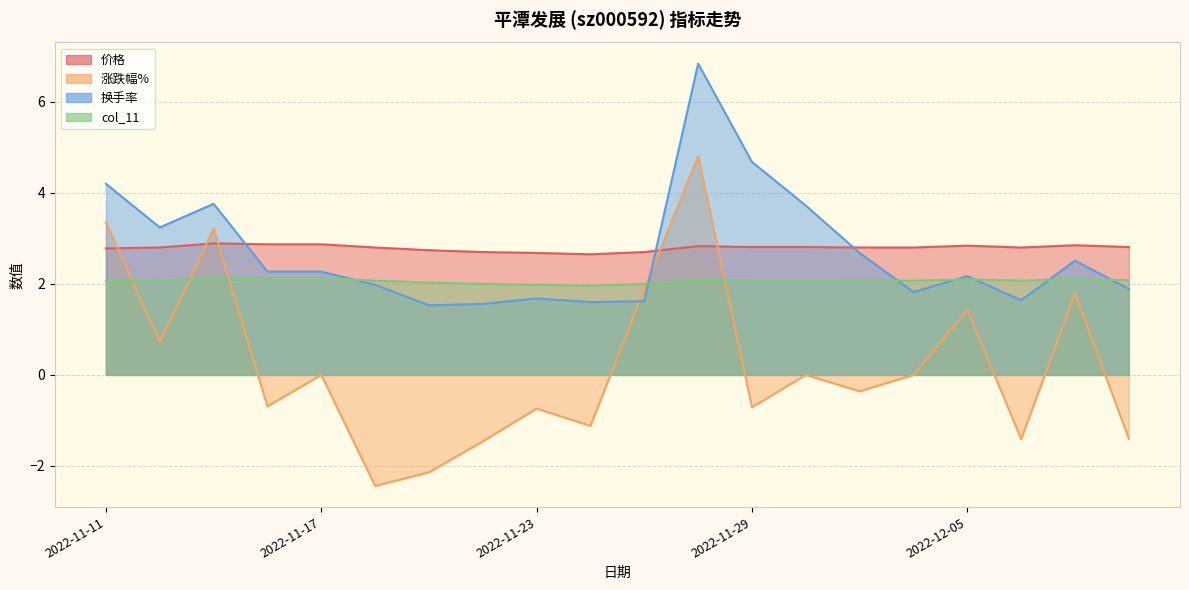

Count the number of data series in this chart.

4